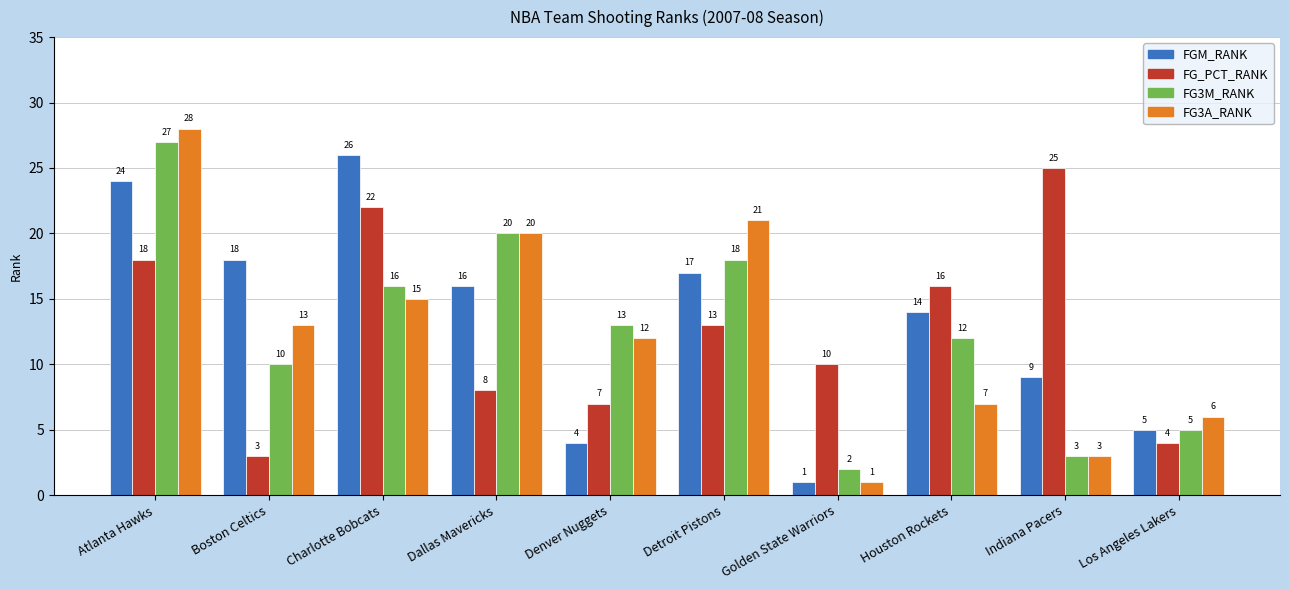

What is the smallest value displayed?

1